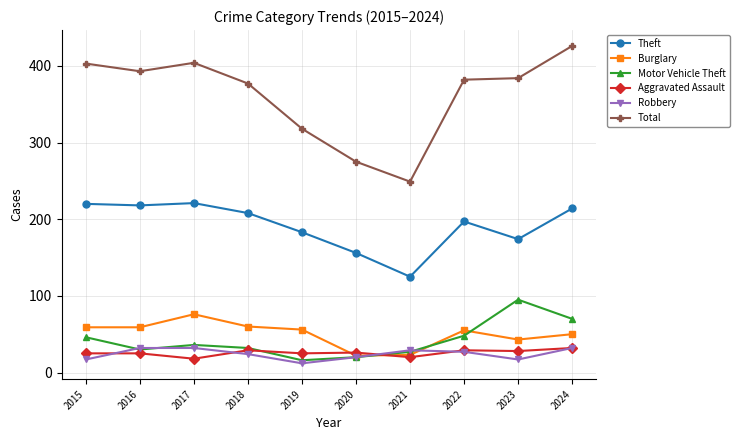

Where is the first local maximum for Burglary?

2017